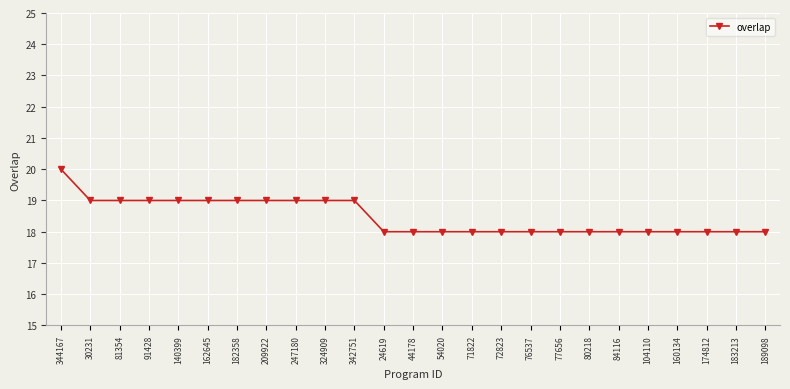

Count the number of data series in this chart.

1